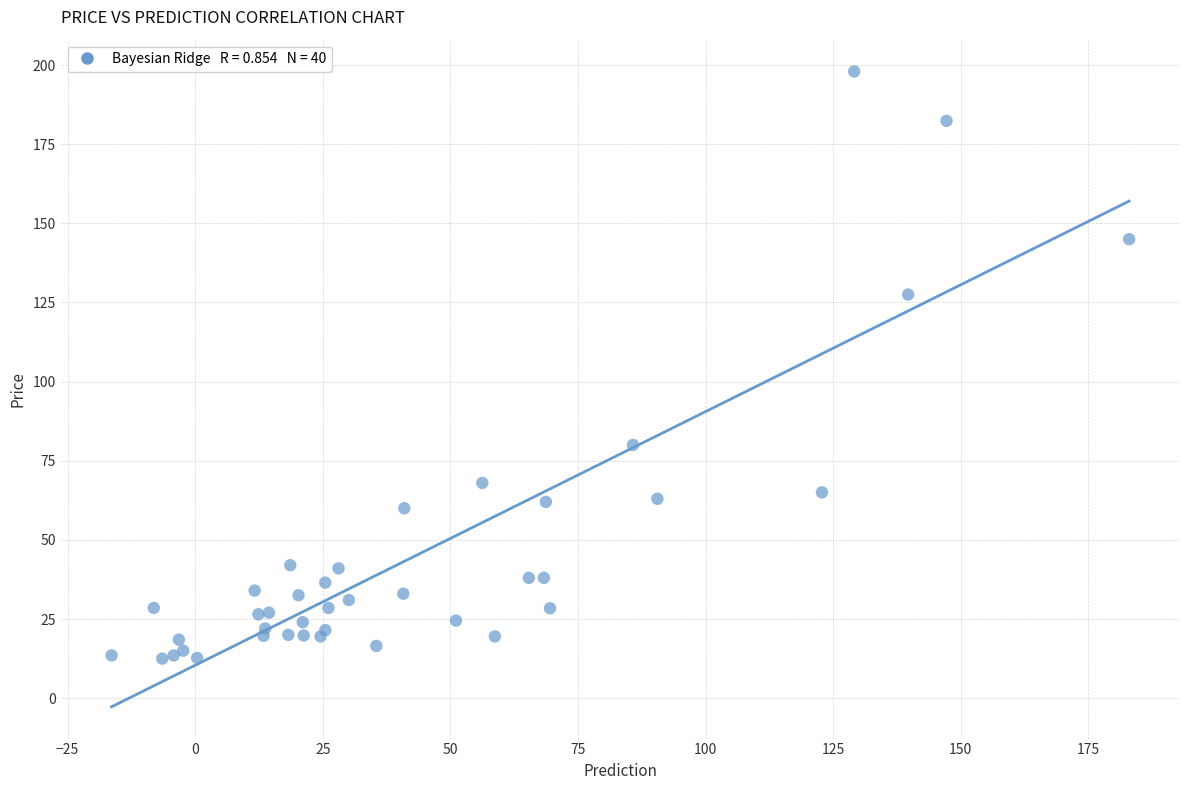

What Y value in the scatter plot is closest to 105?

127.5